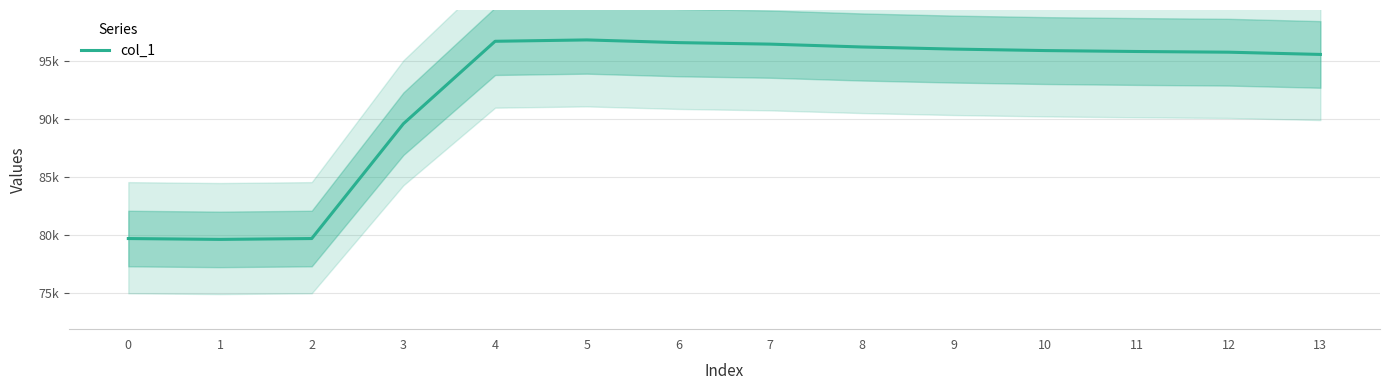

What is the difference between the second highest and minimum values?

17047.4